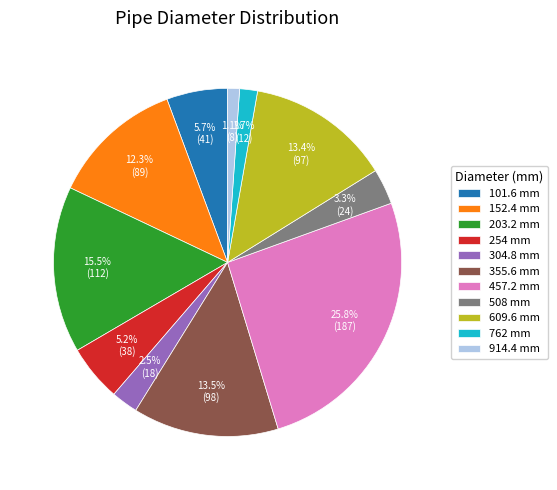

To the nearest percent, what portion does 457.2 represent?

26%